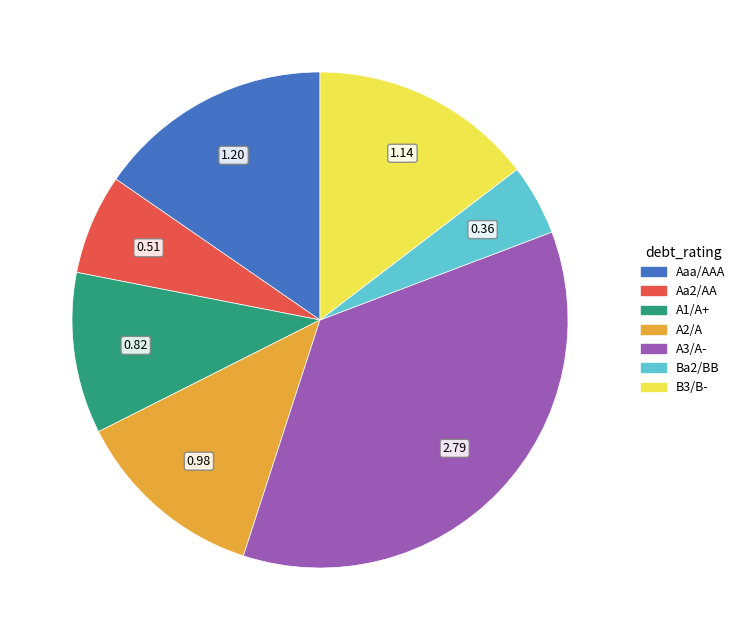

What is the smallest slice in the pie chart?

Ba2/BB